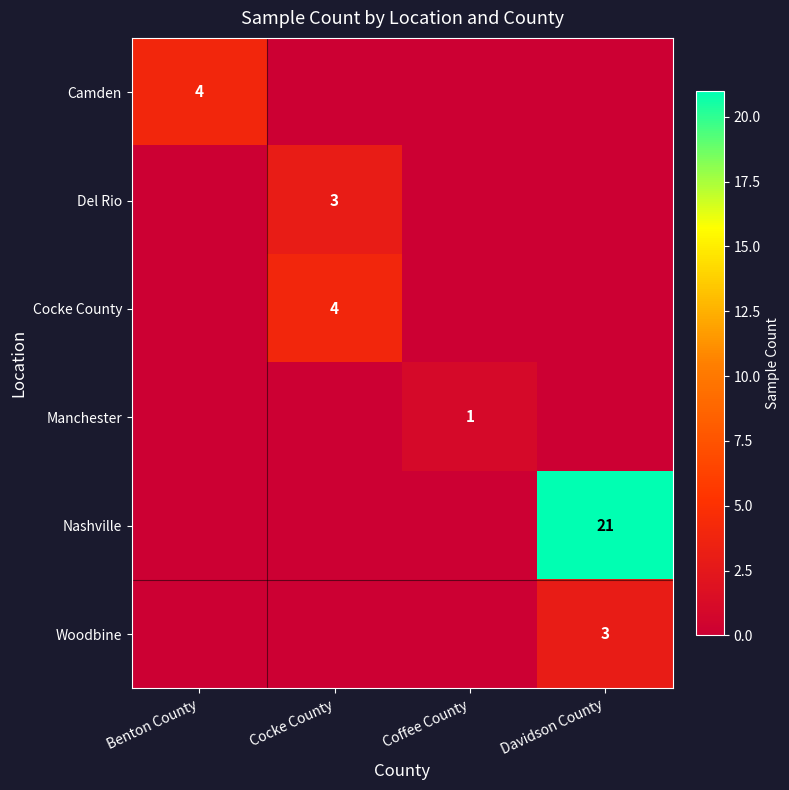

True or false: Cocke County has a value of 4 at Cocke County.

True